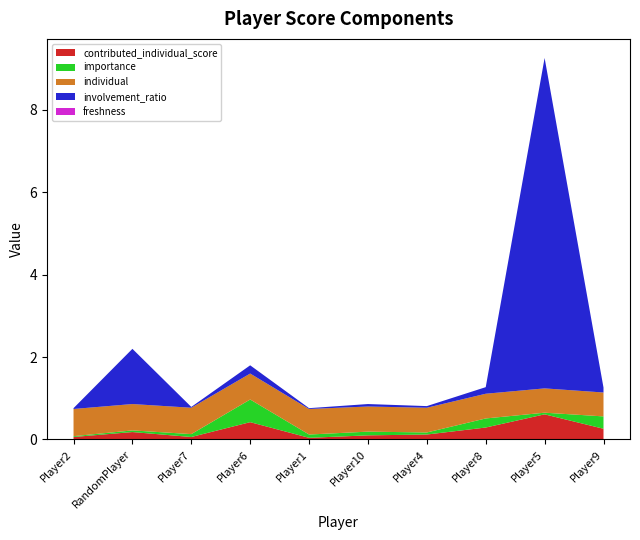

Reading left to right, extract all data points from this chart.

contributed_individual_score: Player2=0.1	RandomPlayer=0.2	Player7=0.1	Player6=0.4	Player1=0.0	Player10=0.1	Player4=0.1	Player8=0.3	Player5=0.6	Player9=0.3
importance: Player2=0.0	RandomPlayer=0.0	Player7=0.1	Player6=0.6	Player1=0.1	Player10=0.1	Player4=0.1	Player8=0.2	Player5=0.0	Player9=0.3
individual: Player2=0.7	RandomPlayer=0.6	Player7=0.6	Player6=0.6	Player1=0.6	Player10=0.6	Player4=0.6	Player8=0.6	Player5=0.6	Player9=0.6
involvement_ratio: Player2=0.0	RandomPlayer=1.3	Player7=0.0	Player6=0.2	Player1=0.0	Player10=0.1	Player4=0.0	Player8=0.2	Player5=8.0	Player9=0.1
freshness: Player2=0.0	RandomPlayer=0.0	Player7=0.0	Player6=0.0	Player1=0.0	Player10=0.0	Player4=0.0	Player8=0.0	Player5=0.0	Player9=0.0